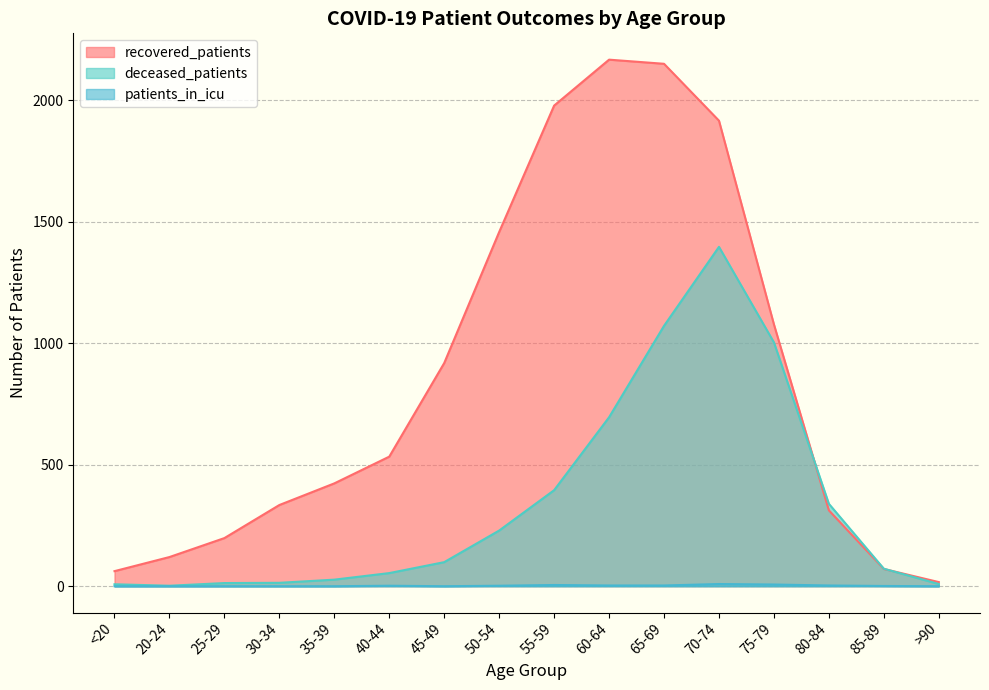

Which series has the widest spread of values?

recovered_patients